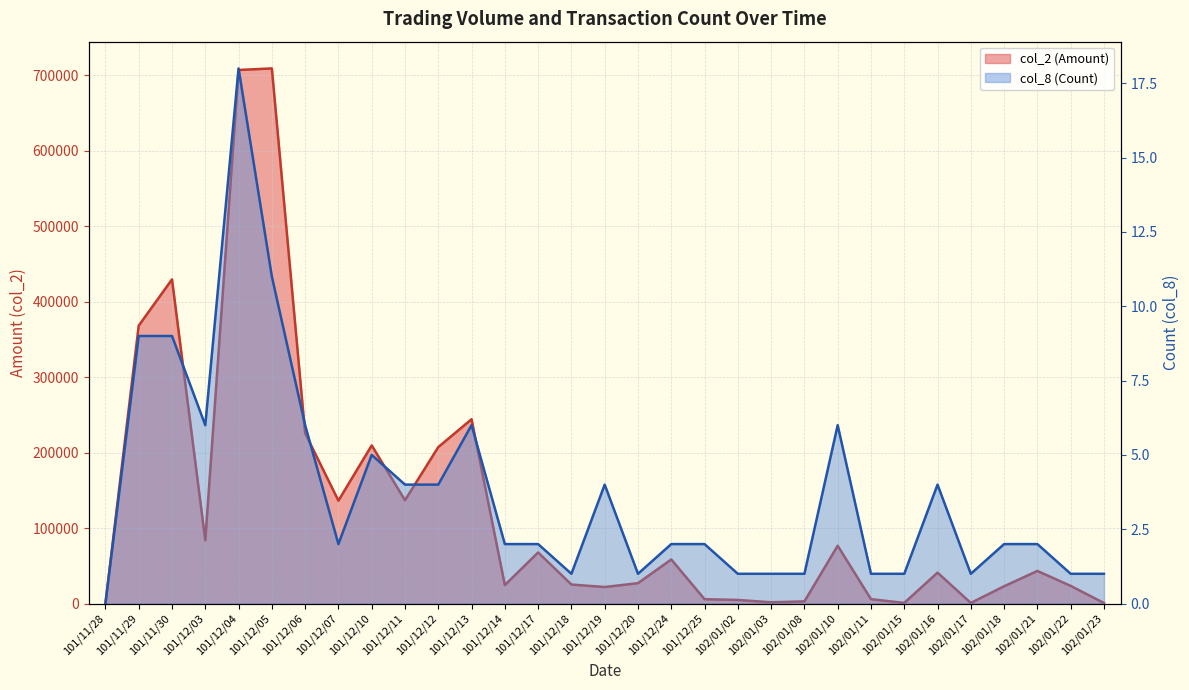

Reading left to right, extract all data points from this chart.

col_2 (Amount): 101/11/28=0	101/11/29=368370	101/11/30=429710	101/12/03=83900	101/12/04=707300	101/12/05=709360	101/12/06=225790	101/12/07=136400	101/12/10=209600	101/12/11=136980	101/12/12=207380	101/12/13=244300	101/12/14=24480	101/12/17=67700	101/12/18=25200	101/12/19=21880	101/12/20=27000	101/12/24=58400	101/12/25=5780	102/01/02=4740	102/01/03=1650	102/01/08=2840	102/01/10=76640	102/01/11=5800	102/01/15=810	102/01/16=40960	102/01/17=790	102/01/18=22900	102/01/21=43200	102/01/22=23400	102/01/23=710
col_8 (Count): 101/11/28=0	101/11/29=9	101/11/30=9	101/12/03=6	101/12/04=18	101/12/05=11	101/12/06=6	101/12/07=2	101/12/10=5	101/12/11=4	101/12/12=4	101/12/13=6	101/12/14=2	101/12/17=2	101/12/18=1	101/12/19=4	101/12/20=1	101/12/24=2	101/12/25=2	102/01/02=1	102/01/03=1	102/01/08=1	102/01/10=6	102/01/11=1	102/01/15=1	102/01/16=4	102/01/17=1	102/01/18=2	102/01/21=2	102/01/22=1	102/01/23=1